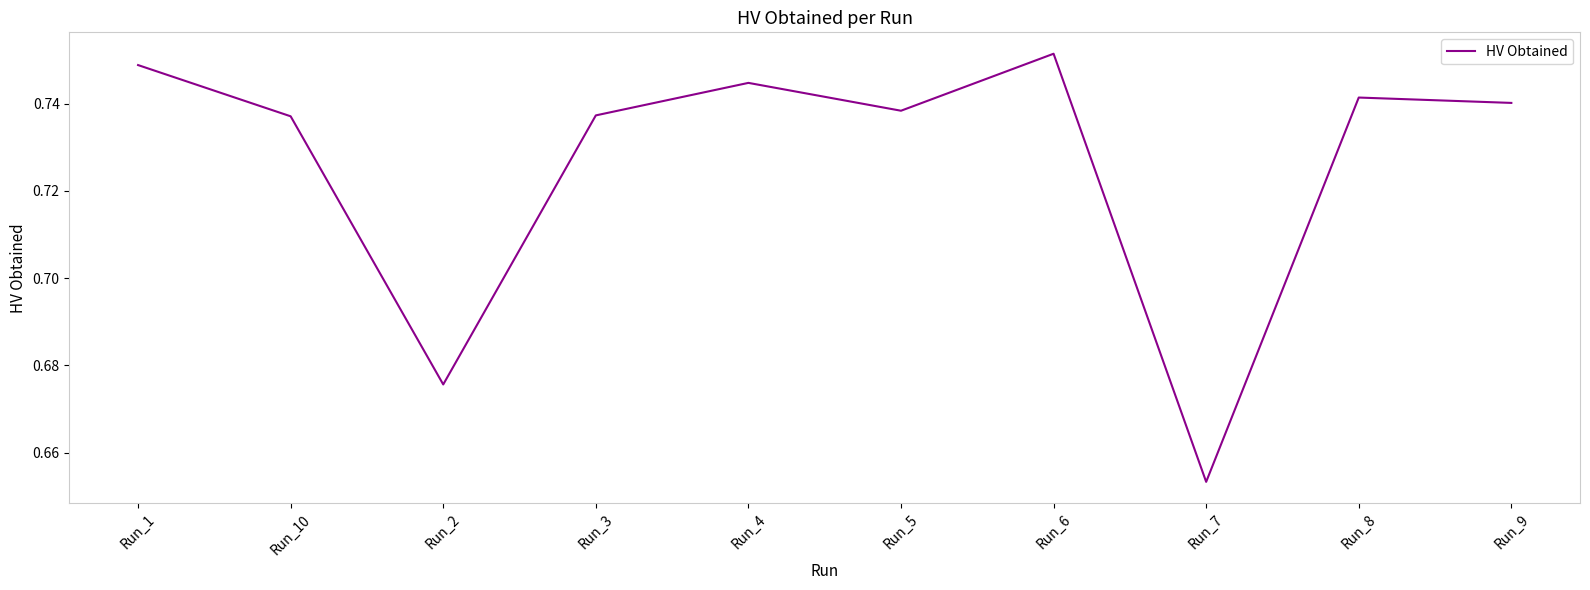

Between Run_10 and Run_4, which is larger?

Run_4